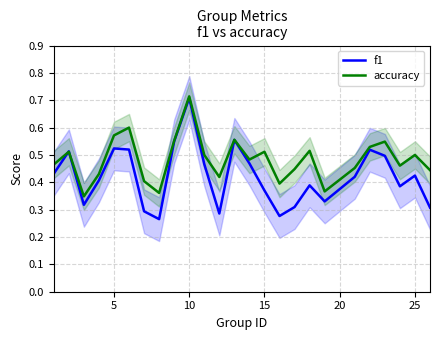

The value of f1 at 21 is 0.8. True or false?

False